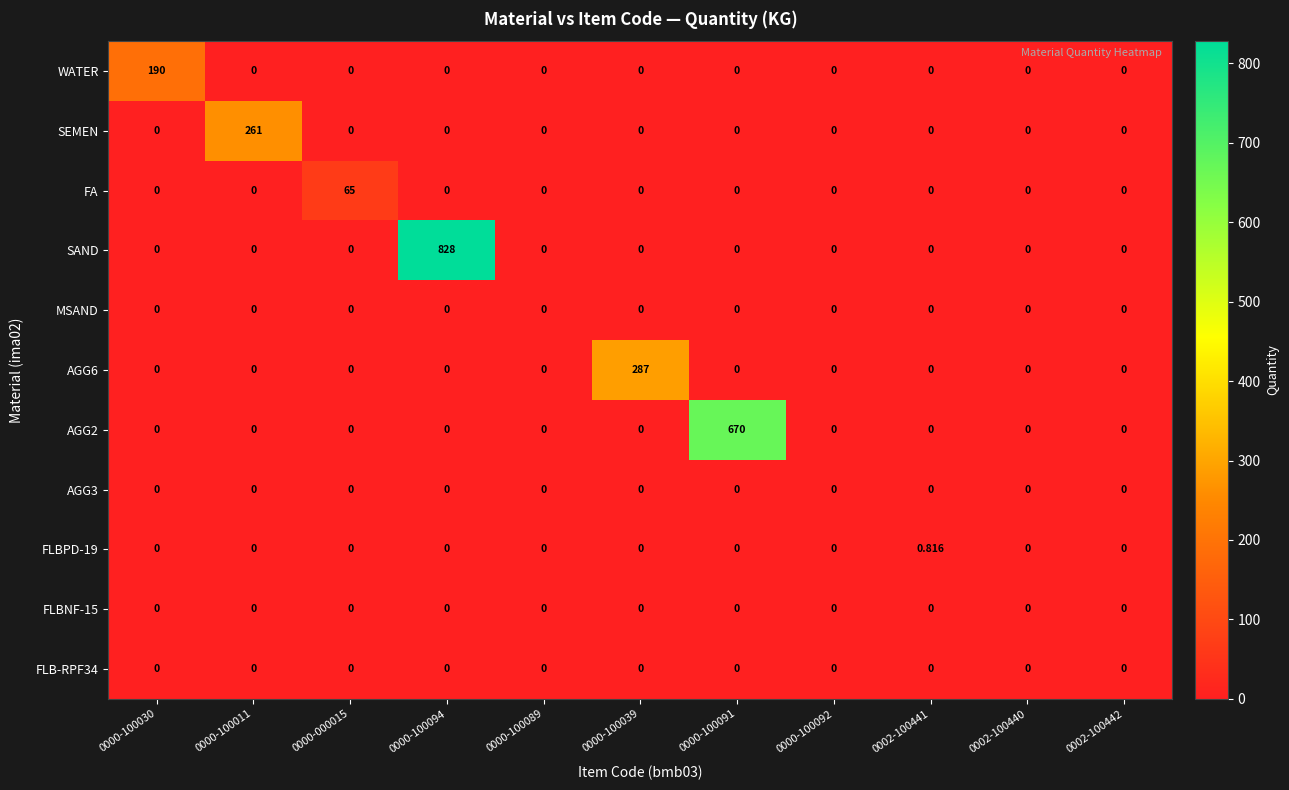

Which series has the largest total across all categories?

SAND